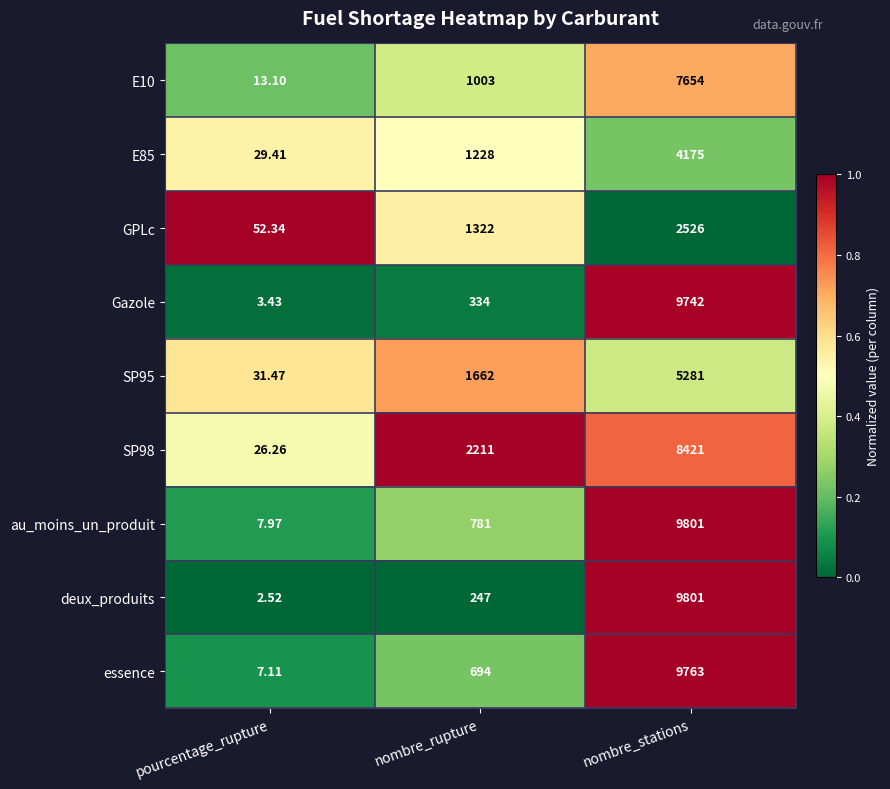

Which category has the highest value across all series?

nombre_stations